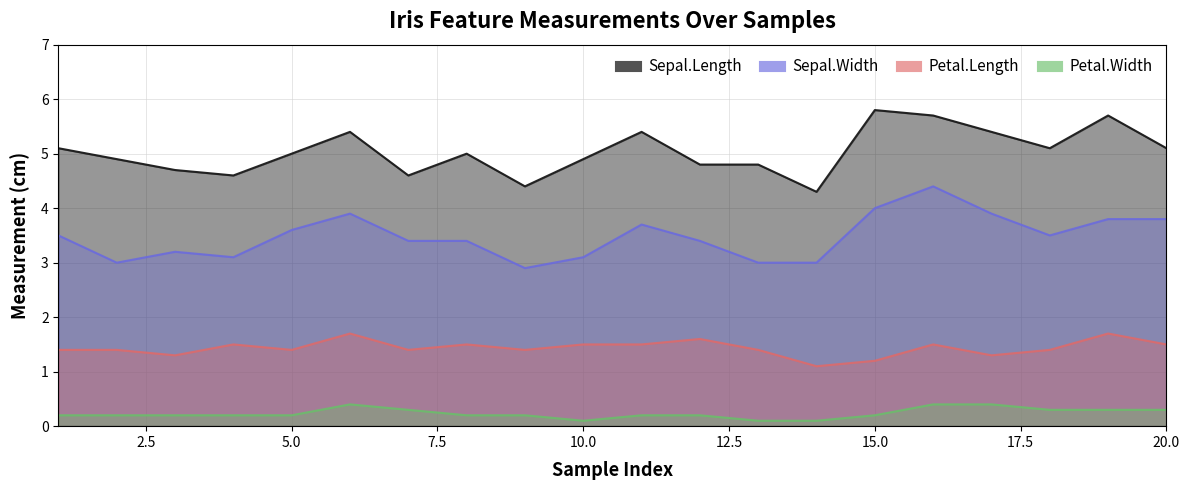

What is the difference between the maximum and second lowest values in the Petal.Width series?

0.3